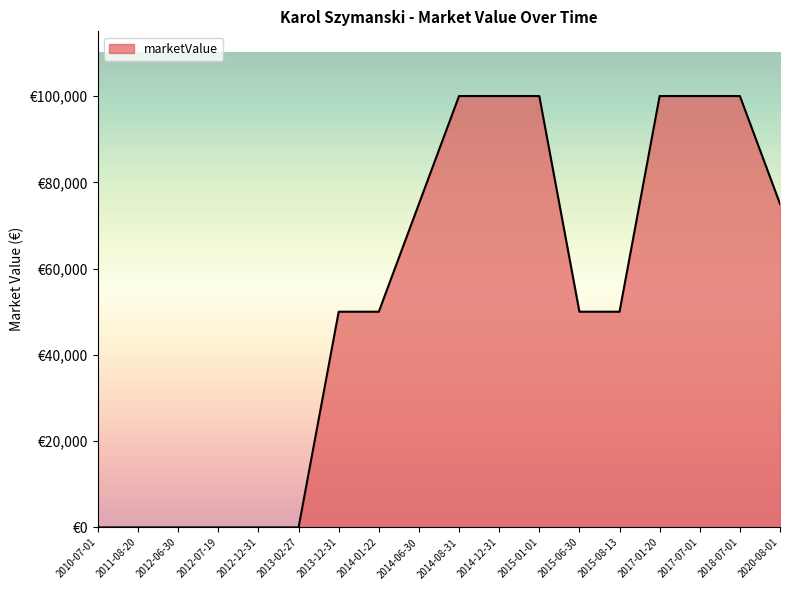

Does the chart have visible grid lines?

No